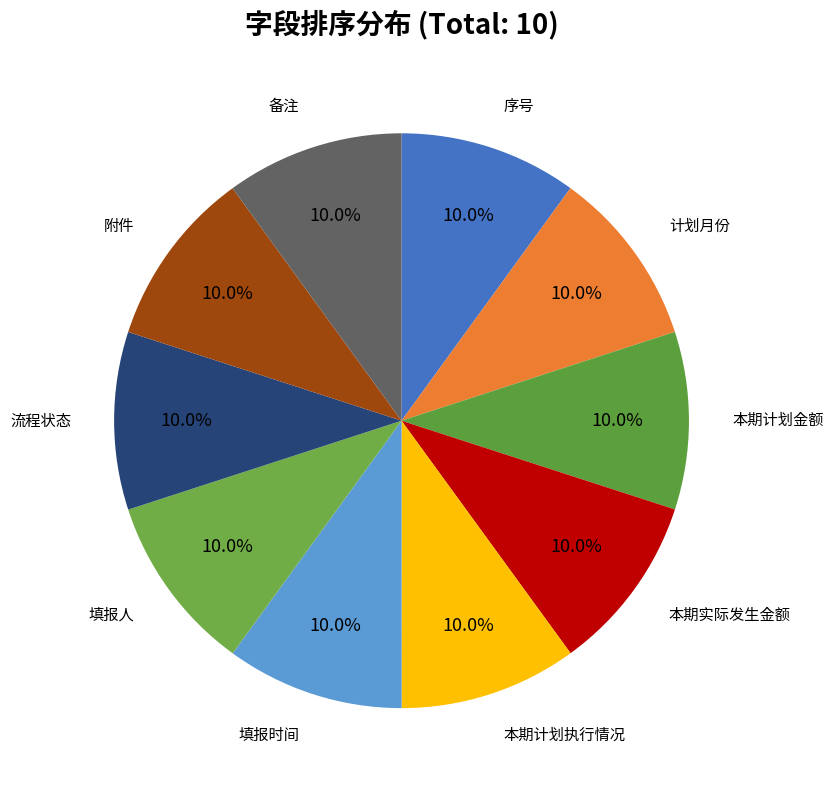

Count the number of slices in the pie.

10